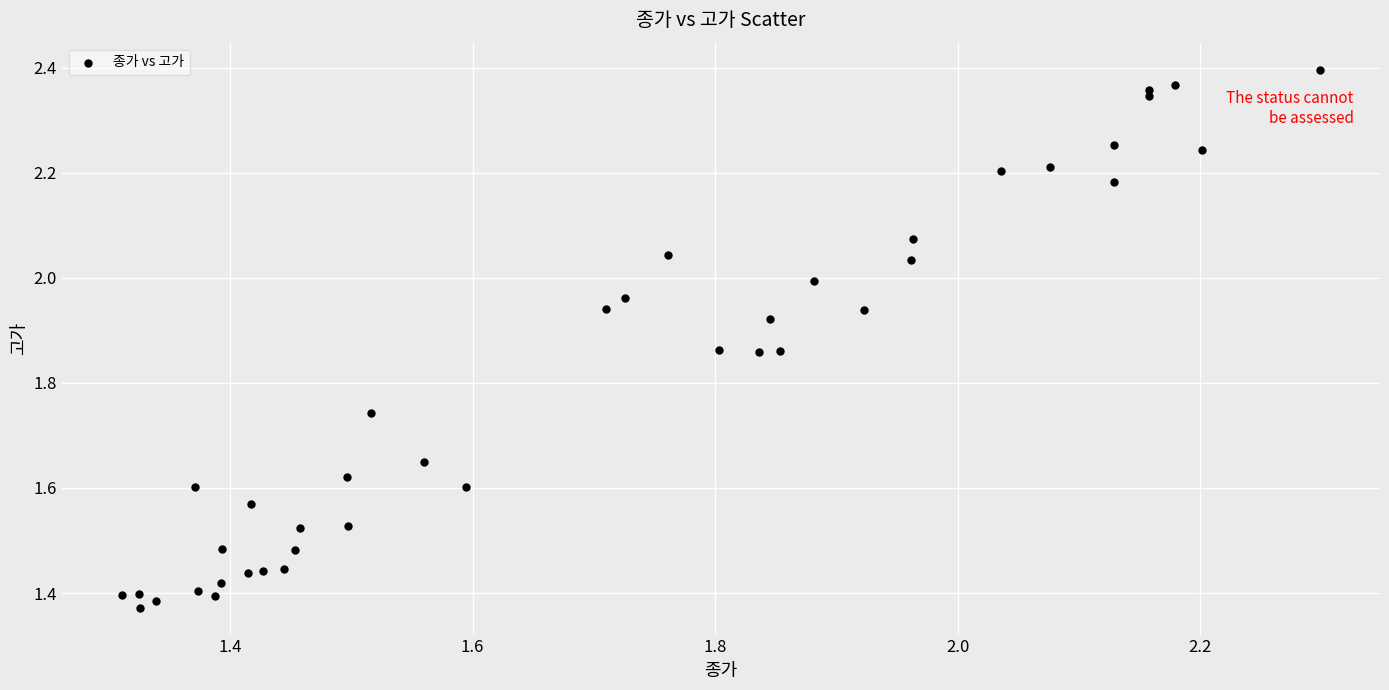

What is the range of Y values (max minus min)?

1.0